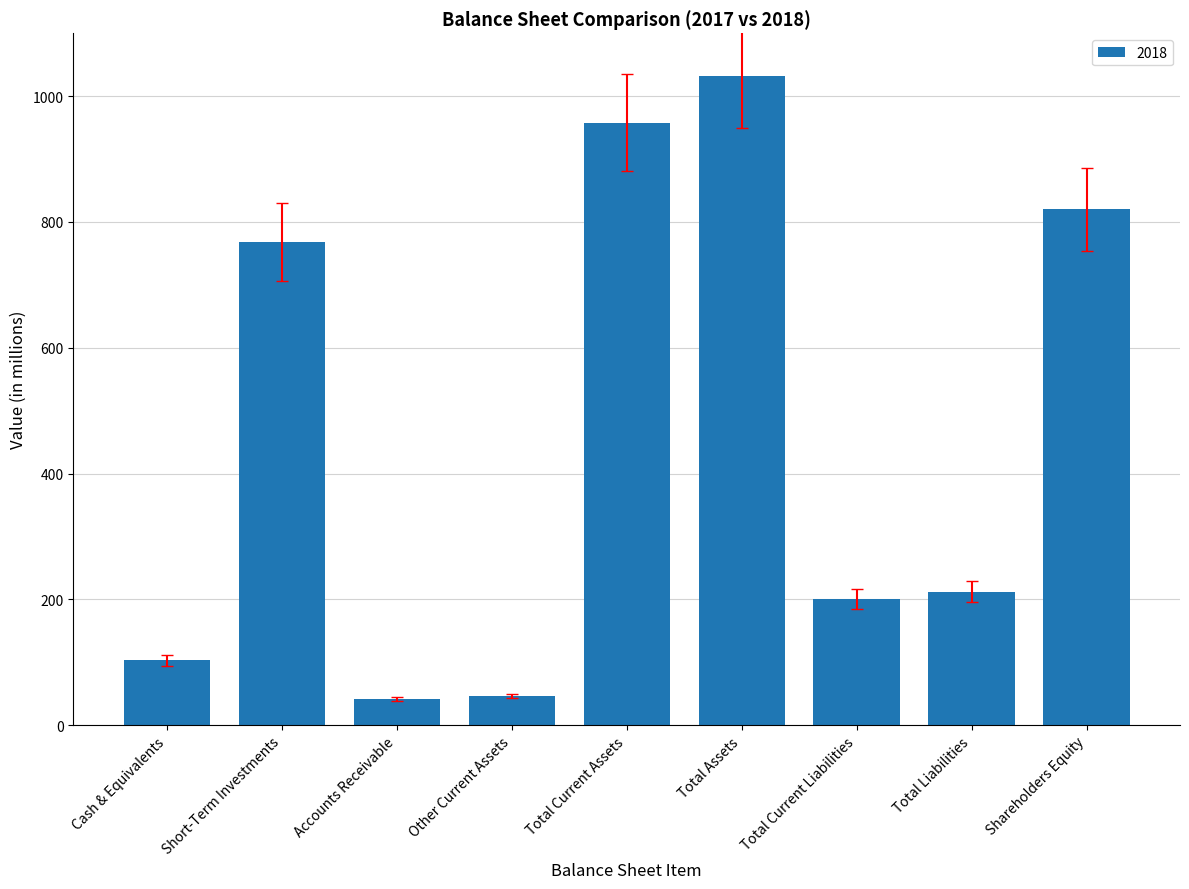

Read the value at Short-Term Investments.

768